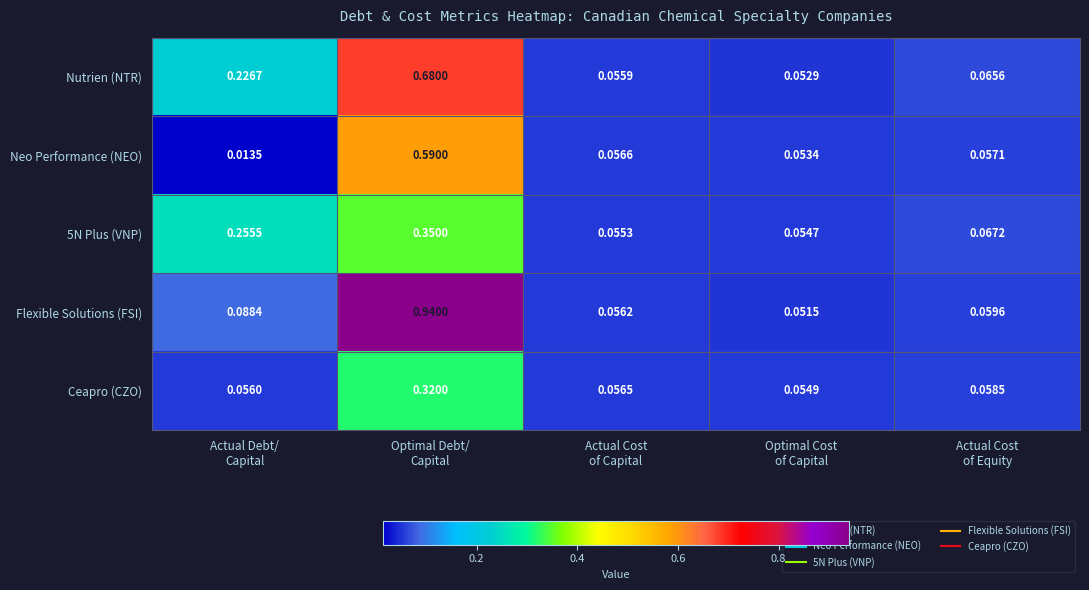

Which series has the largest total across all categories?

Flexible Solutions (FSI)